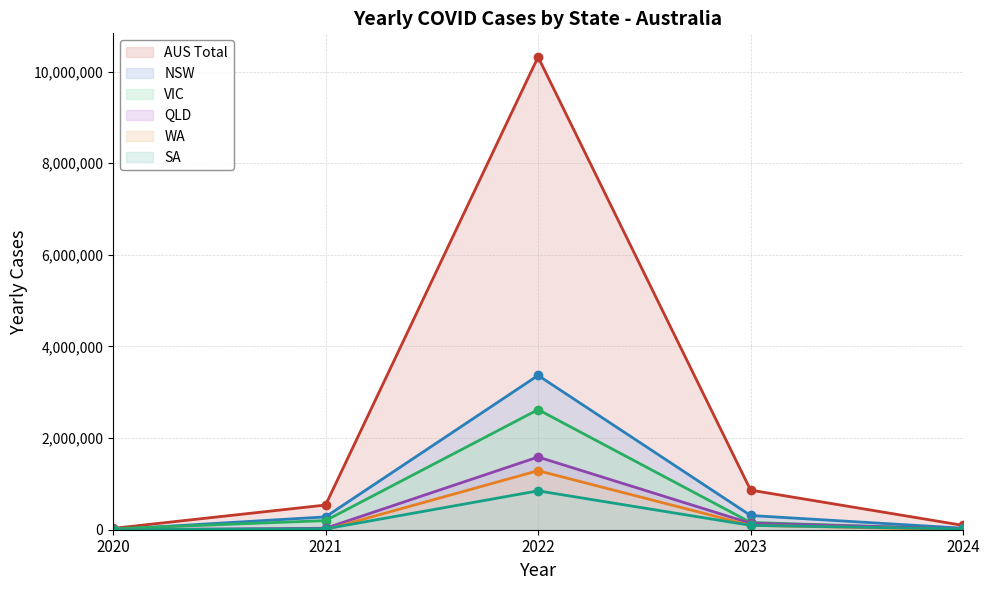

Where is the first local maximum for YEARLY_CASES_SA?

2022